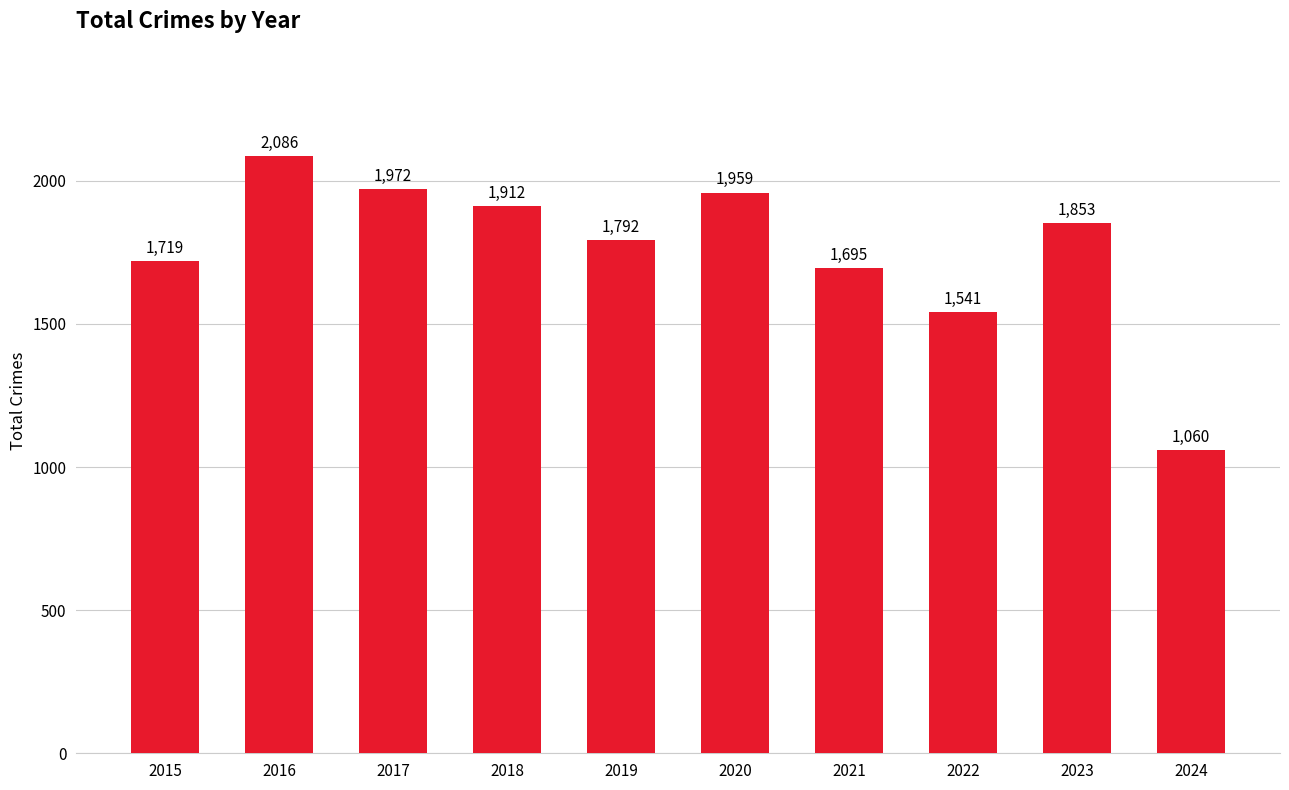

What is the smallest value displayed?

1060